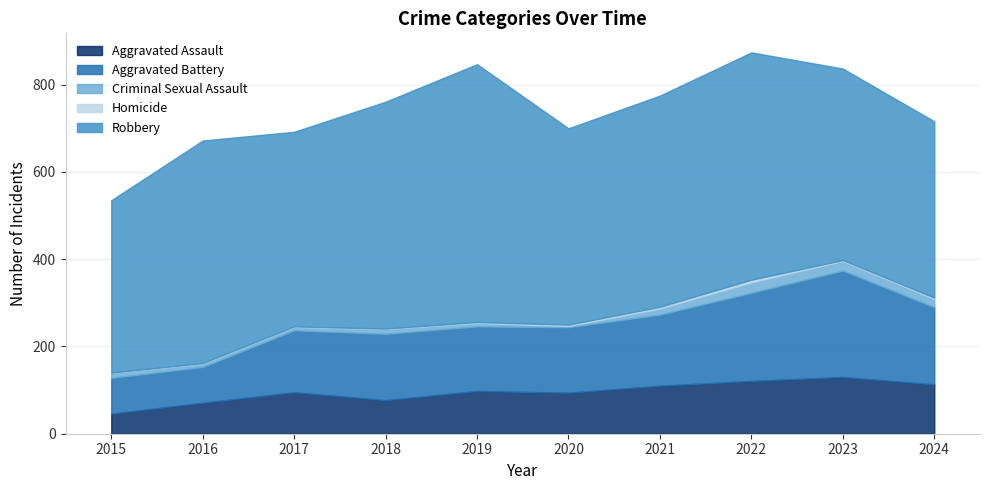

True or false: Homicide and Aggravated Assault cross at least once.

False